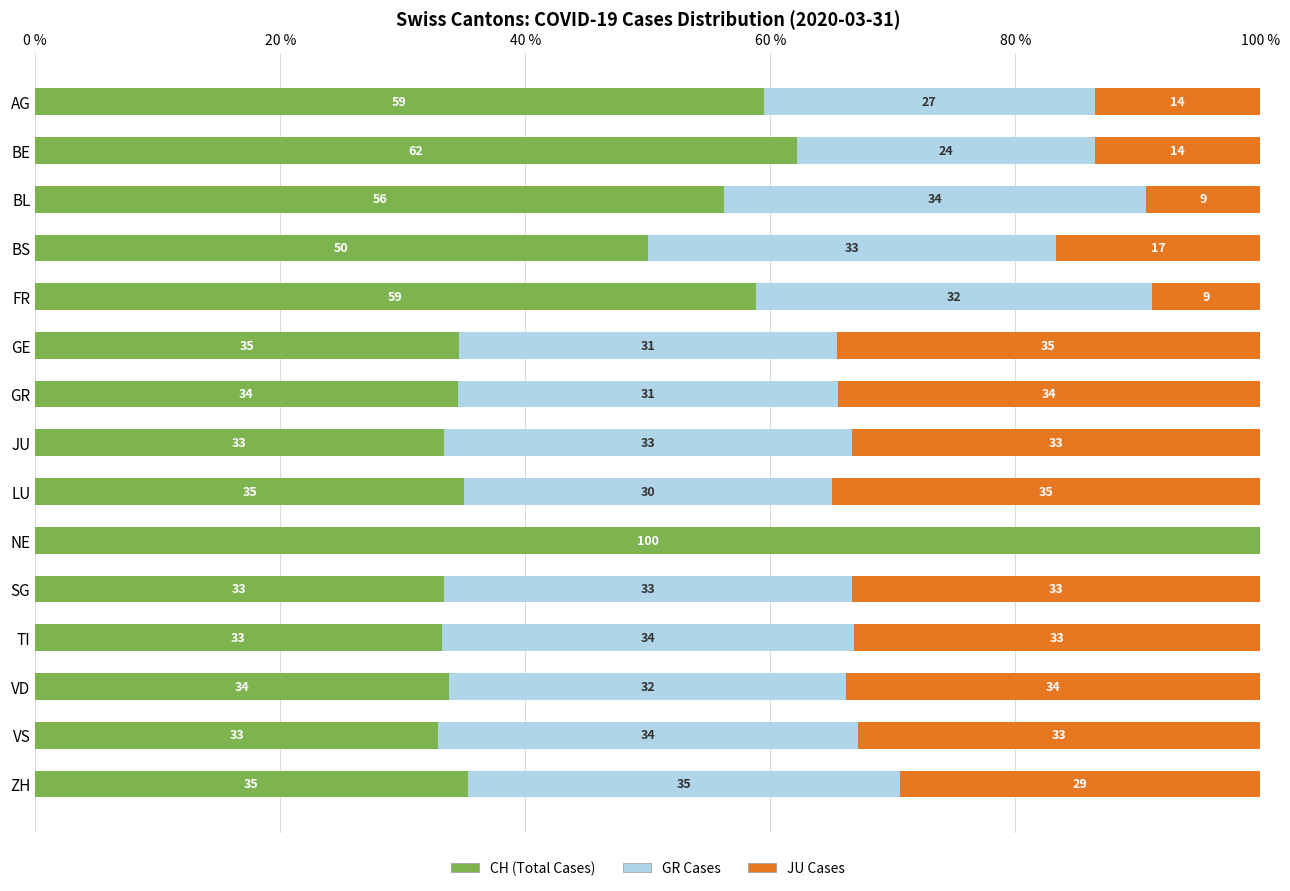

What is the total value across all series at VS?

100.0